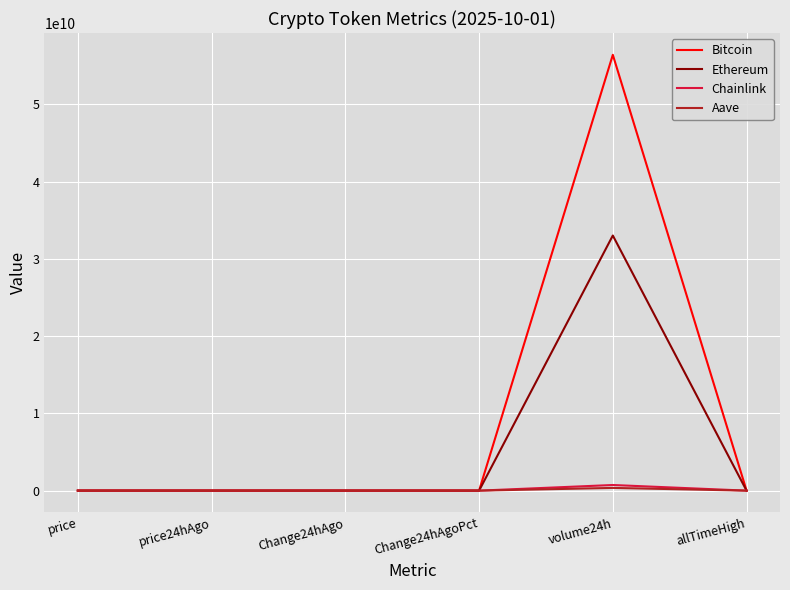

Does the chart have visible grid lines?

Yes